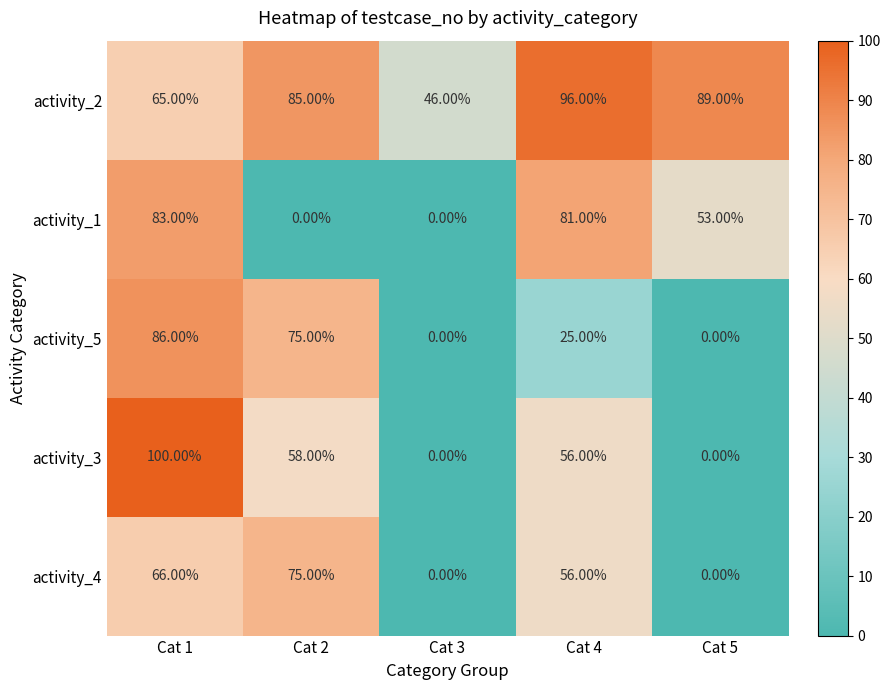

What is the sum of the activity_5 values at Cat 5 and Cat 4?

25